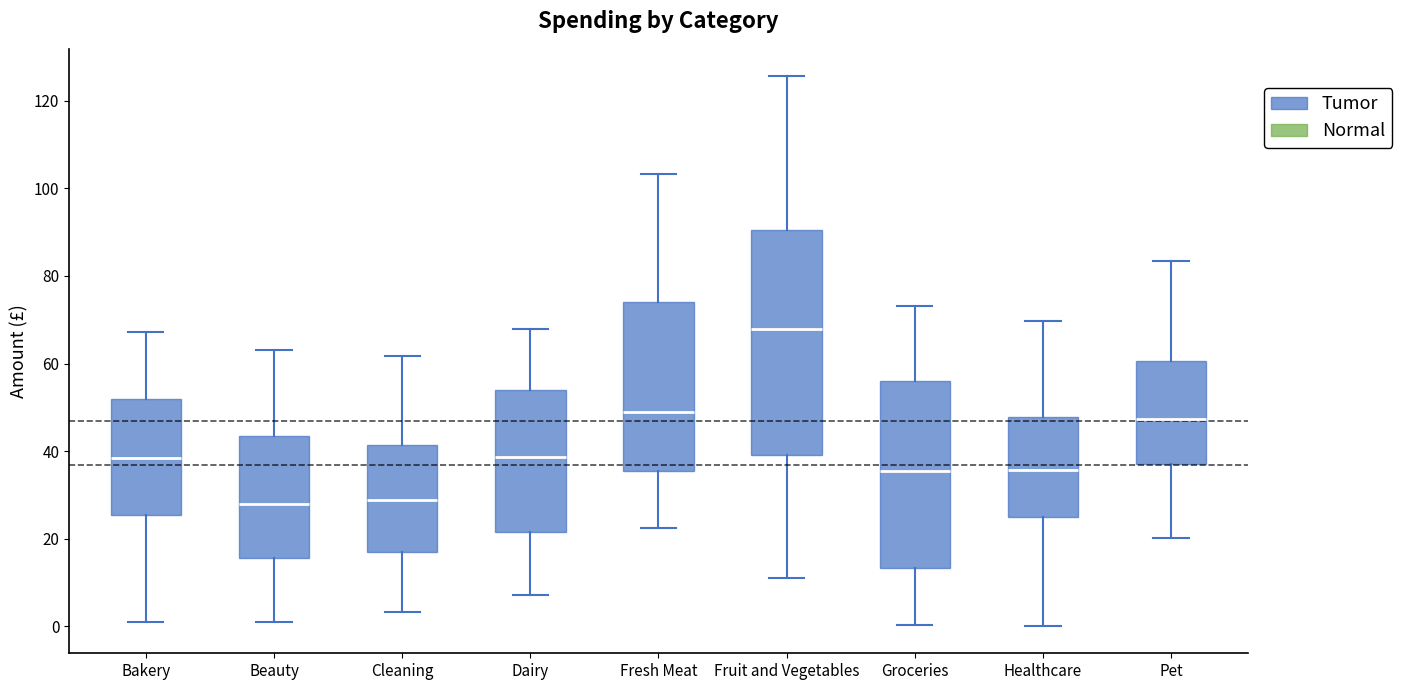

Reading left to right, read every box against the y-axis: the position of its median line, the range the box covers, and the ends of its whiskers. The values are not printed on the chart, so give them approximately, as read against the axis.

Bakery: median 38, box 26 to 52, whiskers 2 to 68
Beauty: median 28, box 16 to 44, whiskers 0 to 64
Cleaning: median 28, box 16 to 42, whiskers 4 to 62
Dairy: median 38, box 22 to 54, whiskers 8 to 68
Fresh Meat: median 48, box 36 to 74, whiskers 22 to 104
Fruit and Vegetables: median 68, box 40 to 90, whiskers 12 to 126
Groceries: median 36, box 14 to 56, whiskers 0 to 74
Healthcare: median 36, box 26 to 48, whiskers 0 to 70
Pet: median 48, box 38 to 60, whiskers 20 to 84